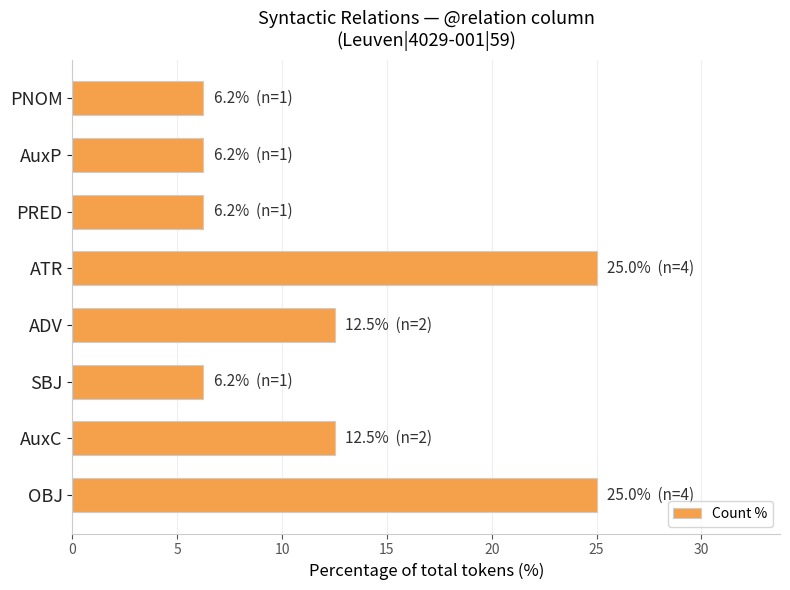

Between PRED and ADV, which is larger?

ADV